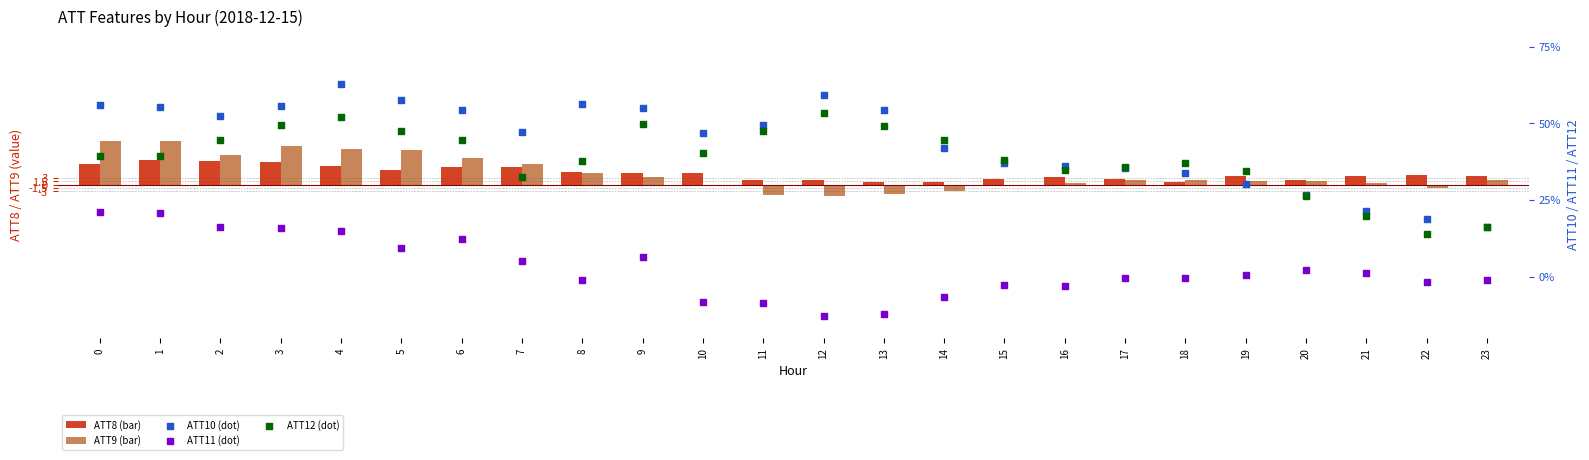

Which series contains the lowest Y value?

ATT11